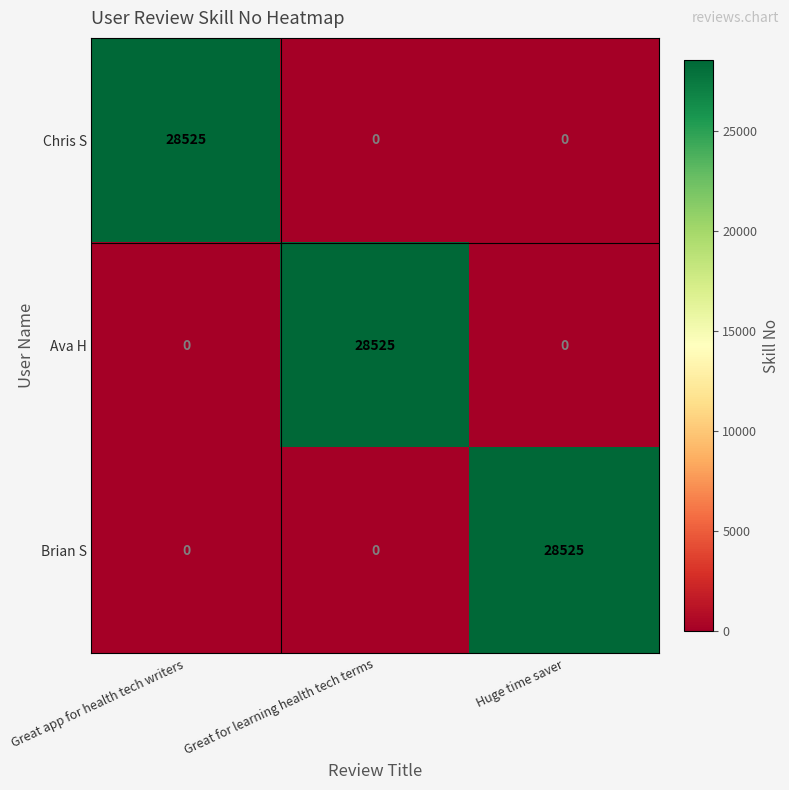

How many Brian S values are between 0 and 28525?

3